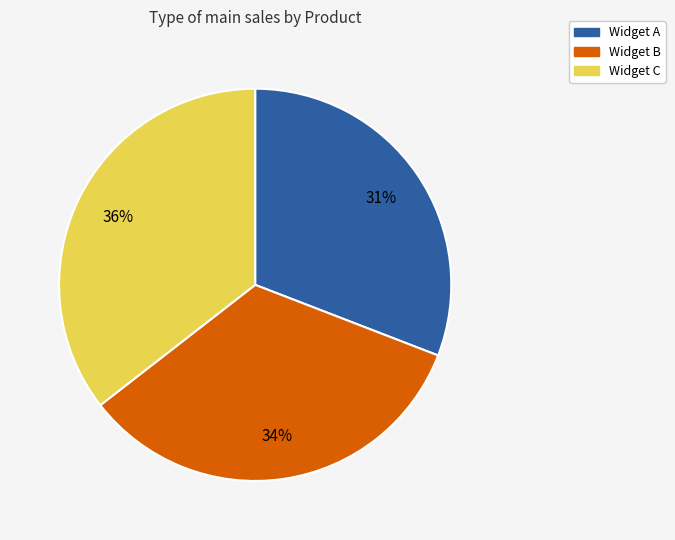

What is the largest slice in the pie chart?

Widget C